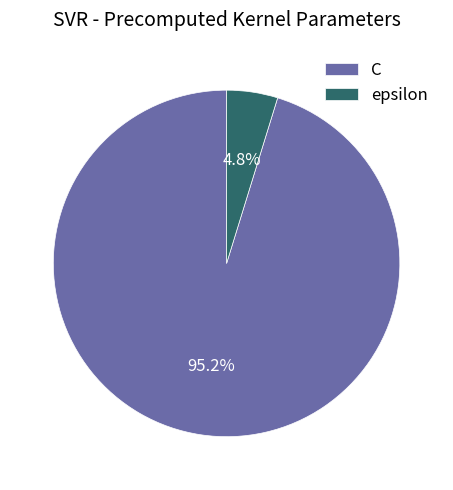

How many slices are in this pie chart?

2